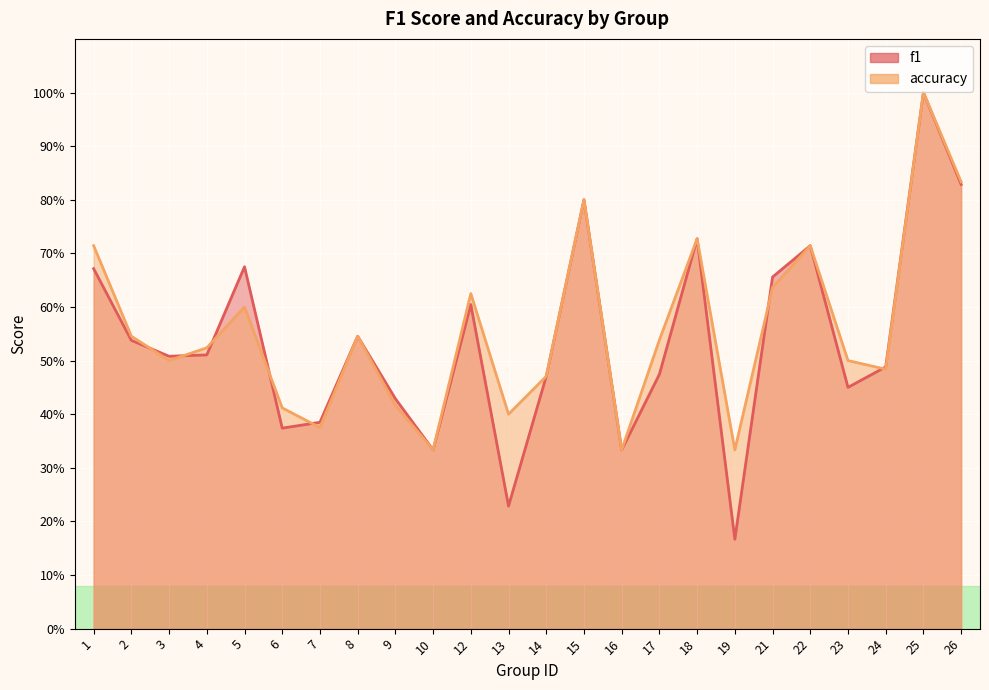

Count the f1_line values in the range 0 to 1.

24